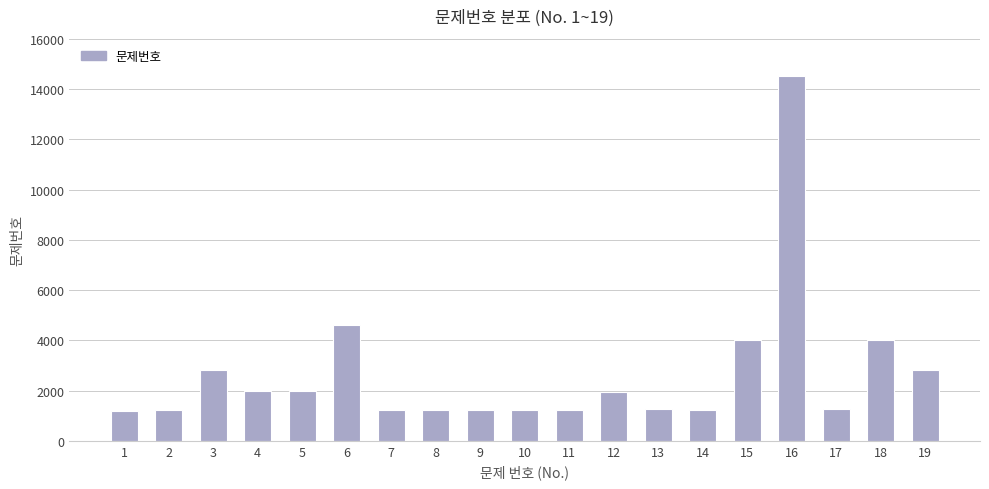

How many values are below 1248?

9